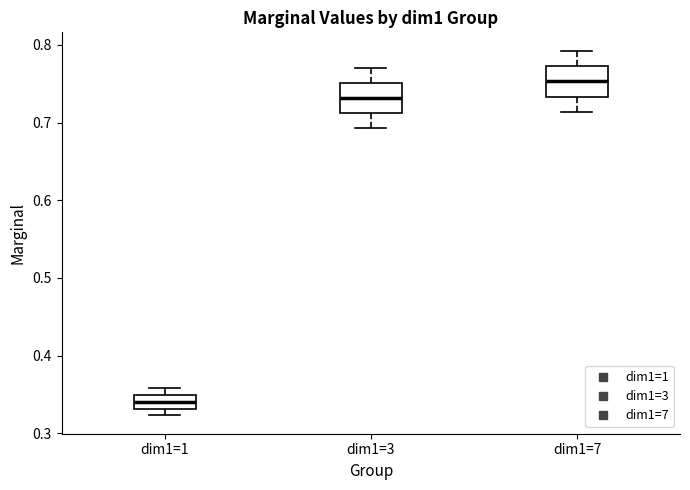

Where is the lower edge of the box for dim1=1 on the y-axis? The values are not printed on the chart, so give them approximately, as read against the axis.

0.33